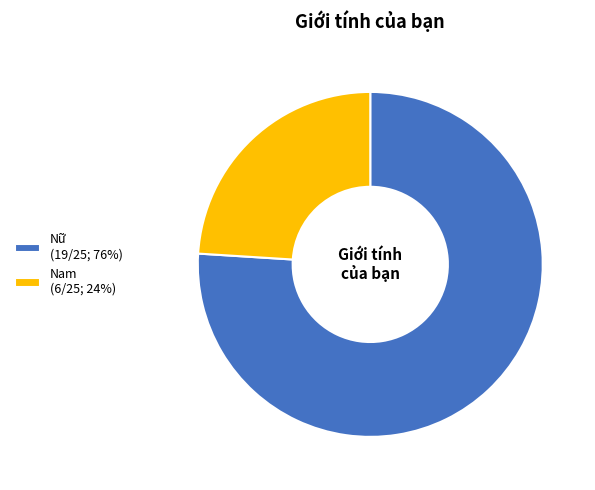

Which slice is the smallest?

Nam